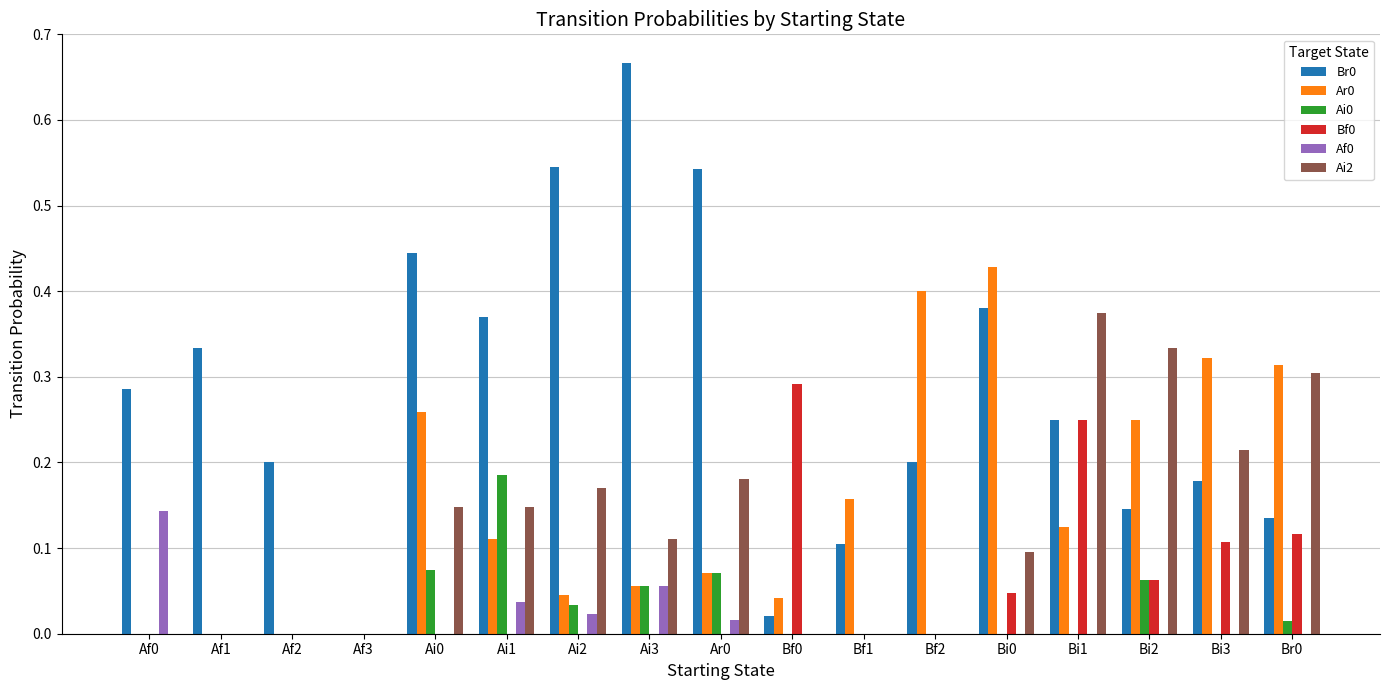

Between Af3 and Bi1, which series saw the biggest shift?

Ai2